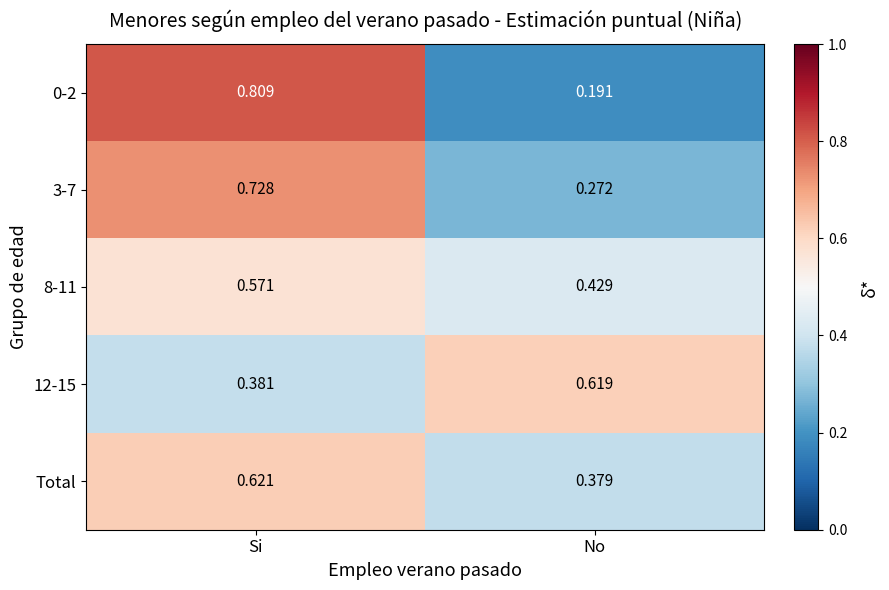

Is the value of 8-11 at Si greater than the value of 3-7 at No?

Yes